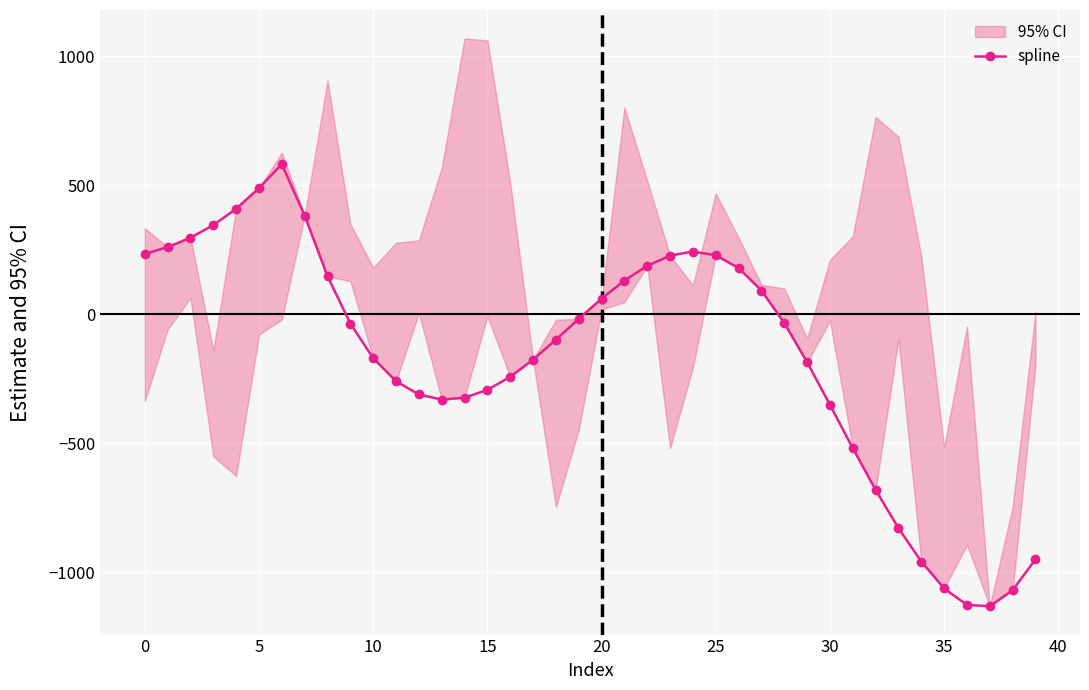

Count the number of categories in the chart.

40